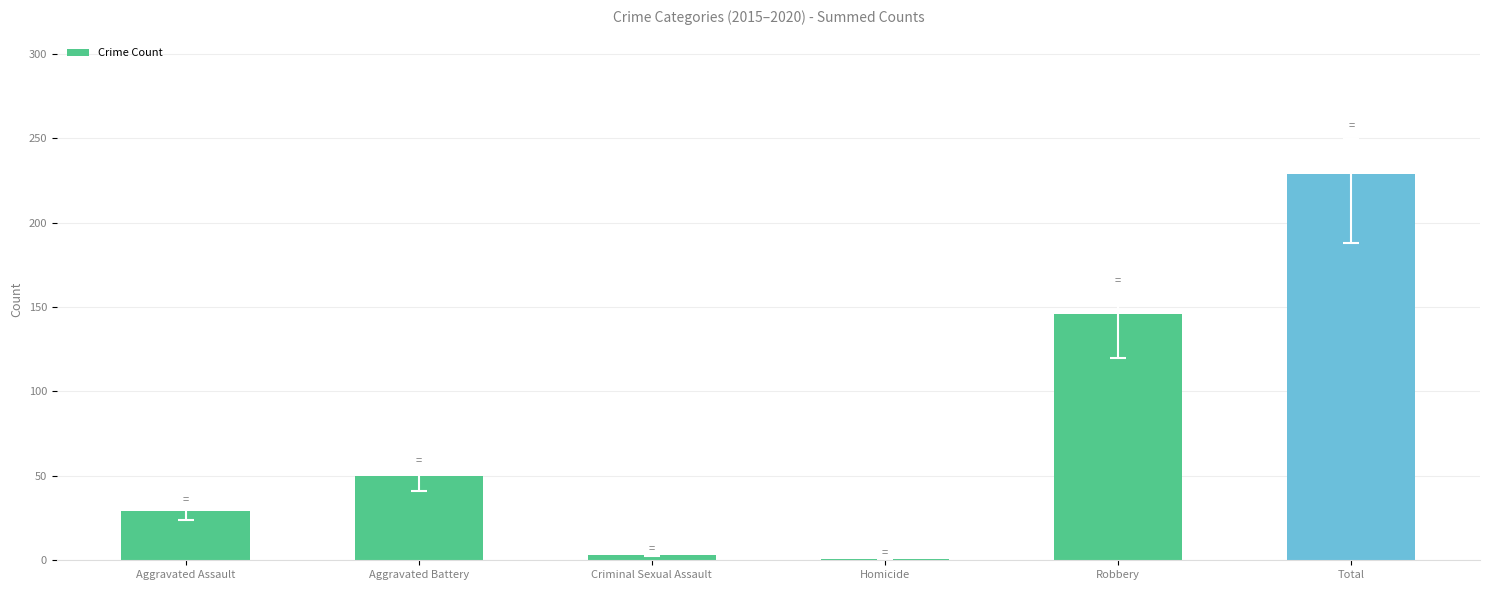

At which label is the value closest to 115?

Robbery